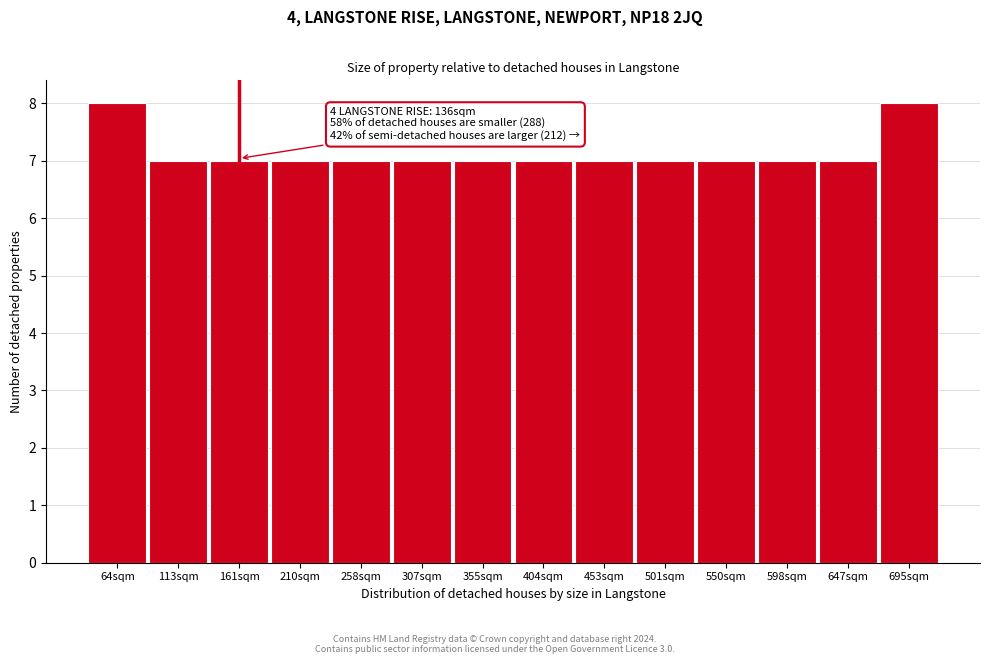

Reading left to right, list all the values displayed in this chart.

8	7	7	7	7	7	7	7	7	7	7	7	7	8